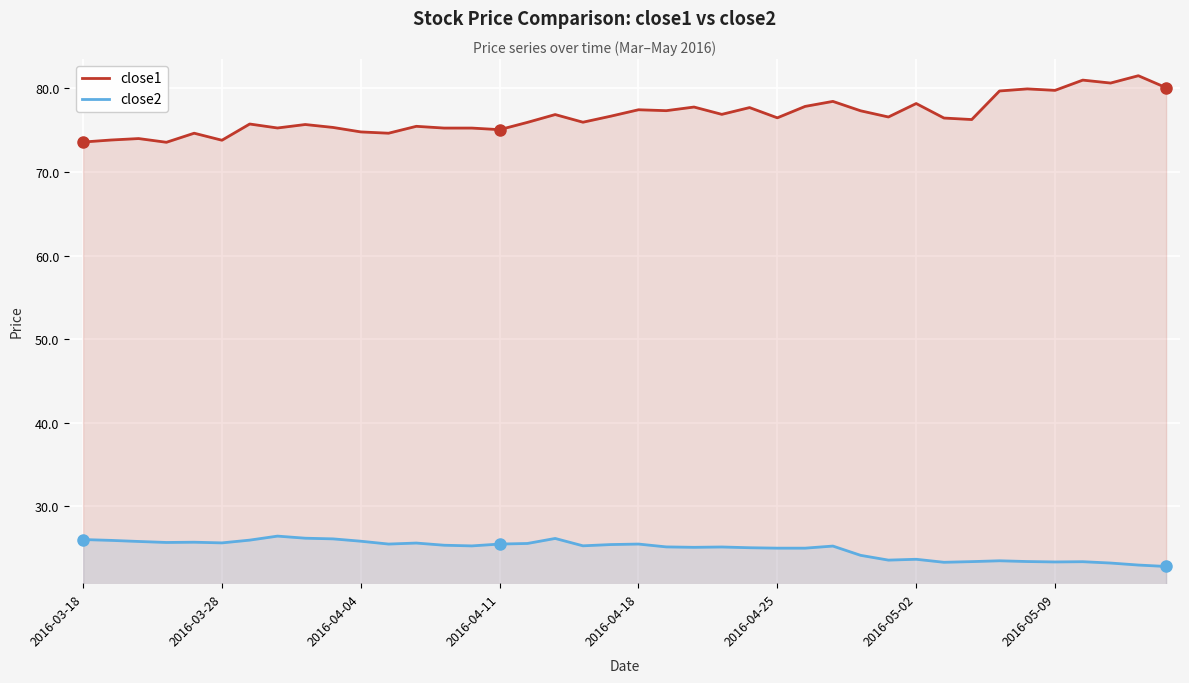

Which series has the largest range (max minus min)?

close1